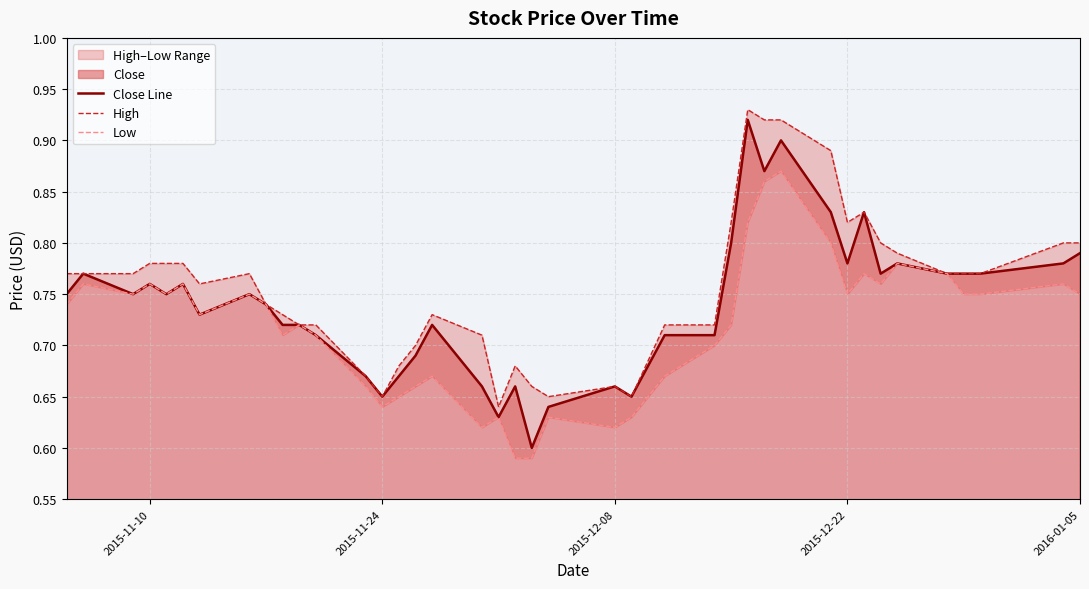

The Close Line series shows 1.0 at 2015-12-08. True or false?

False